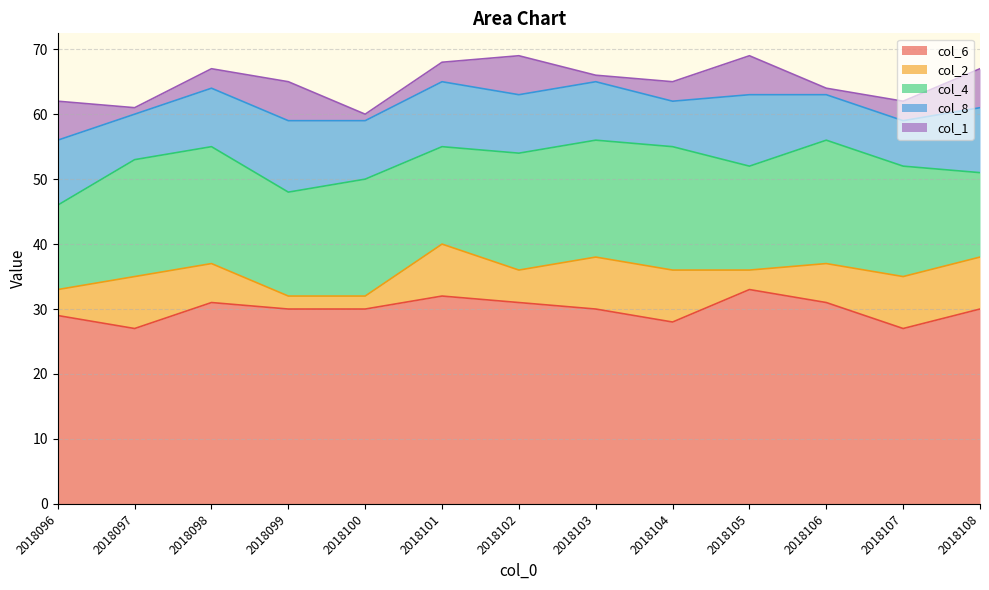

In col_6, how many points are higher than both neighbors (excluding endpoints)?

3